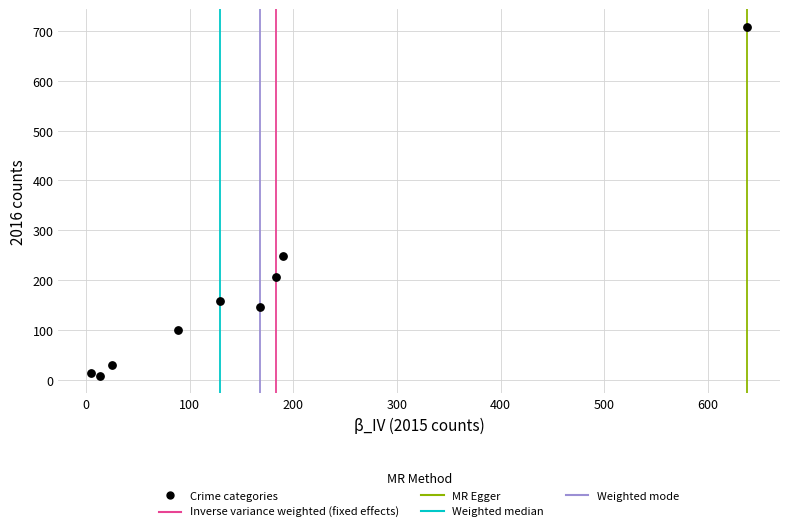

What Y value in the scatter plot is closest to 358?

248